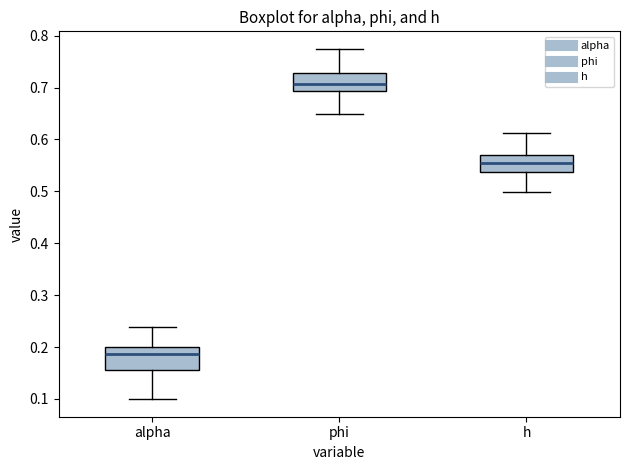

Where is the lower edge of the box for phi on the y-axis? The values are not printed on the chart, so give them approximately, as read against the axis.

0.69